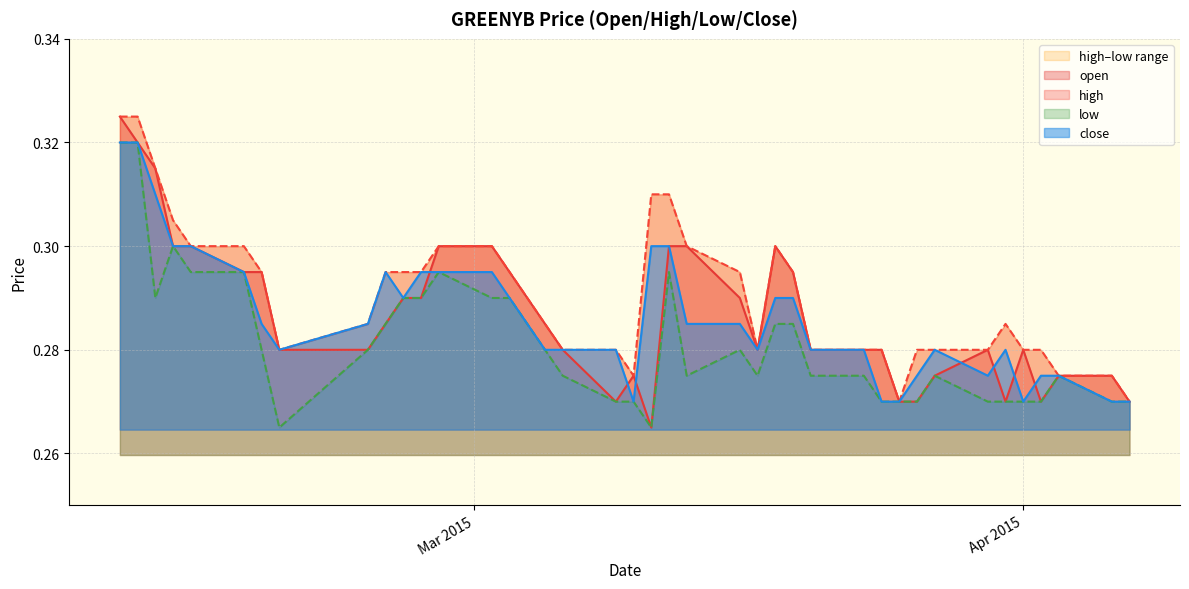

How many interior local valleys does the high series have?

4